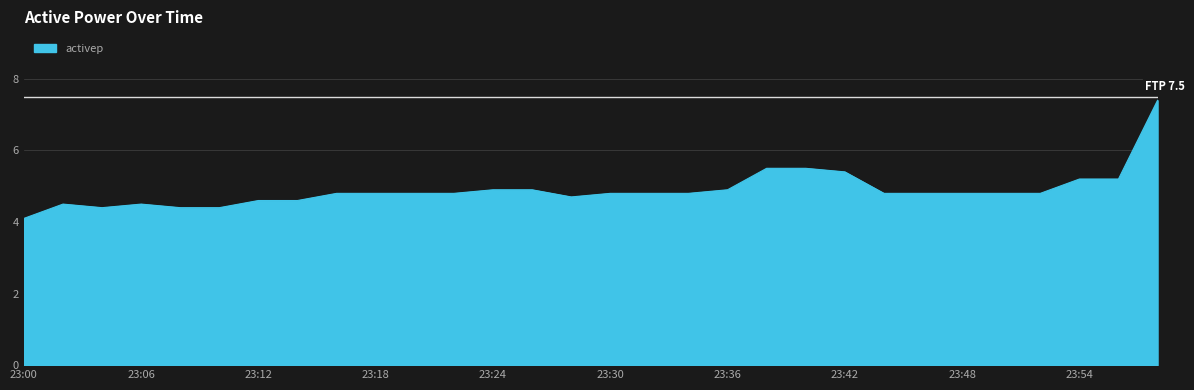

How many lines are shown in the chart?

1